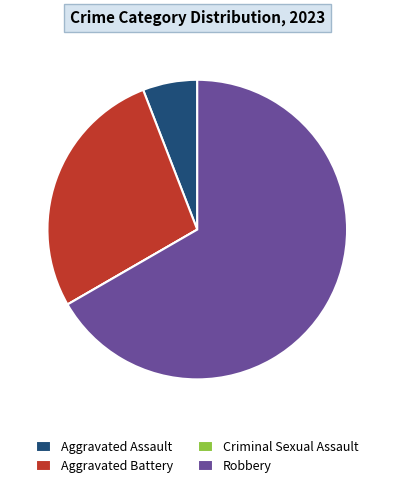

Combined, do Aggravated Assault and Aggravated Battery account for over 50%?

No